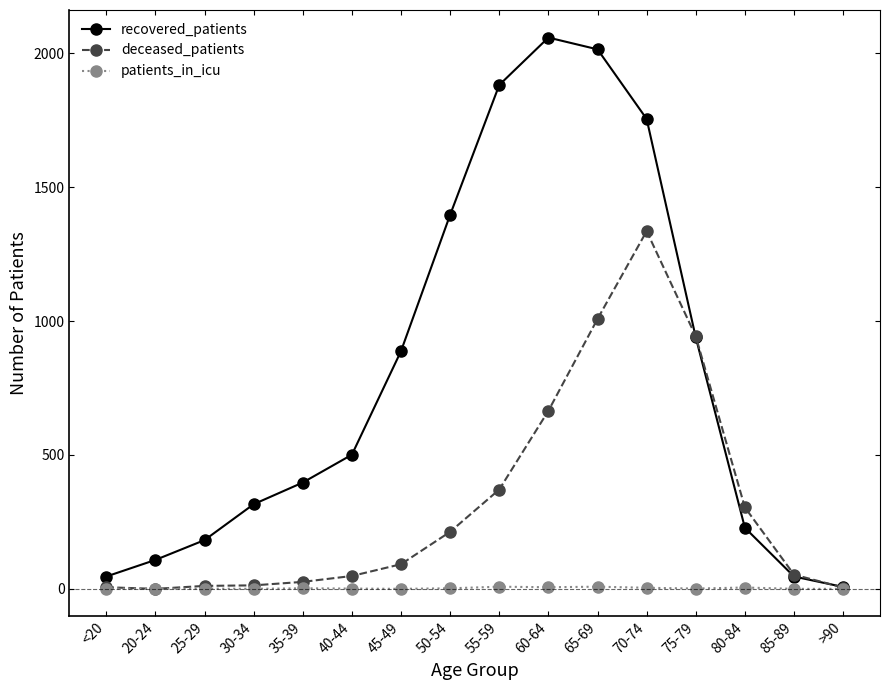

What are all the series names shown in the legend?

recovered_patients, deceased_patients, patients_in_icu